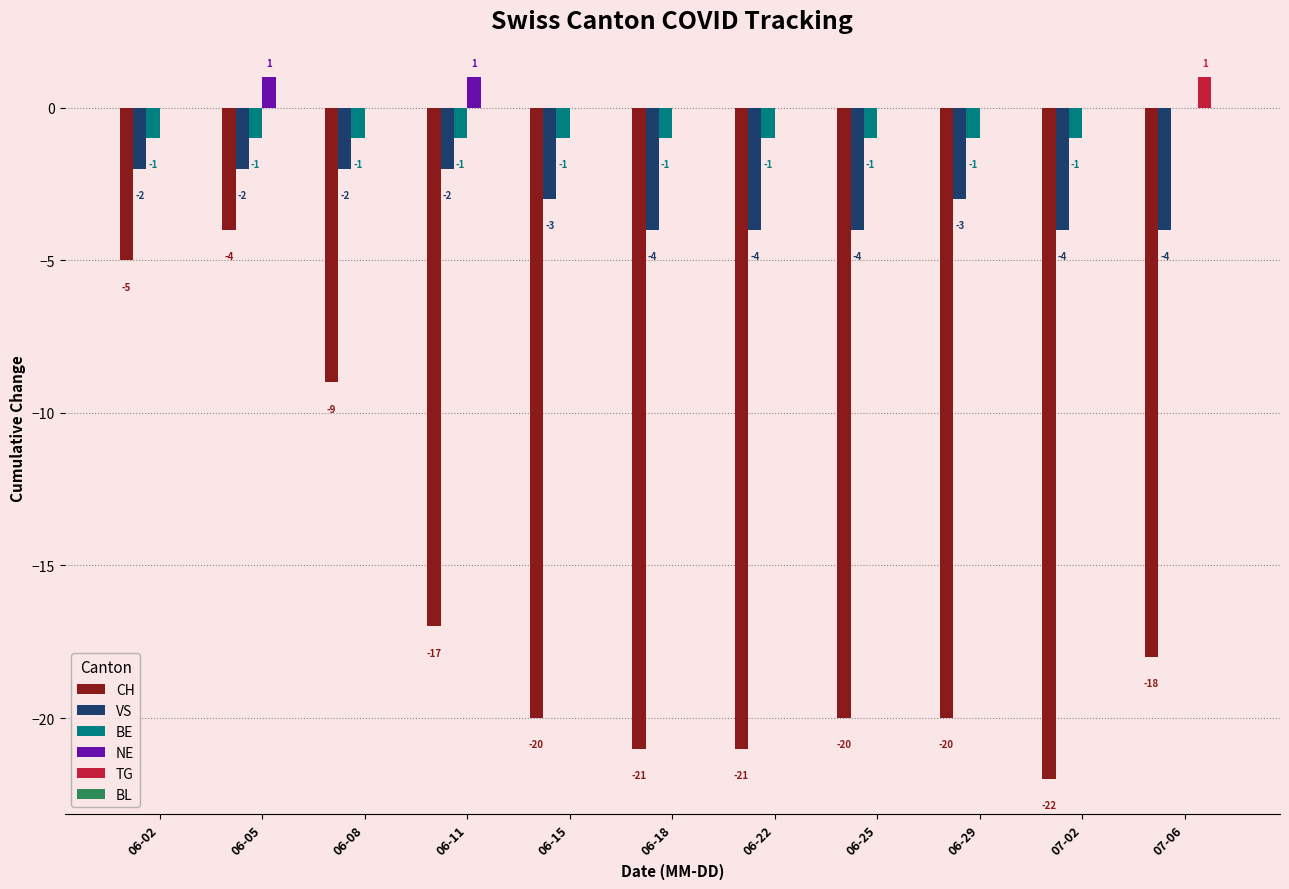

Are the bars horizontal?

No